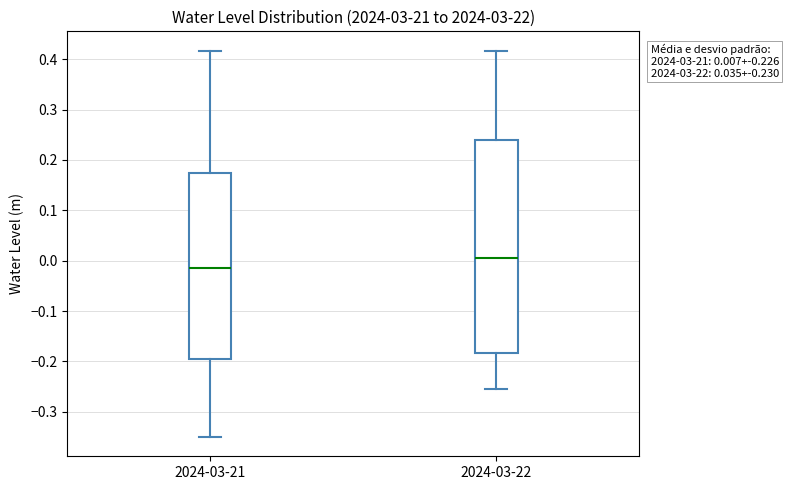

Which box's median line is the lowest?

2024-03-21